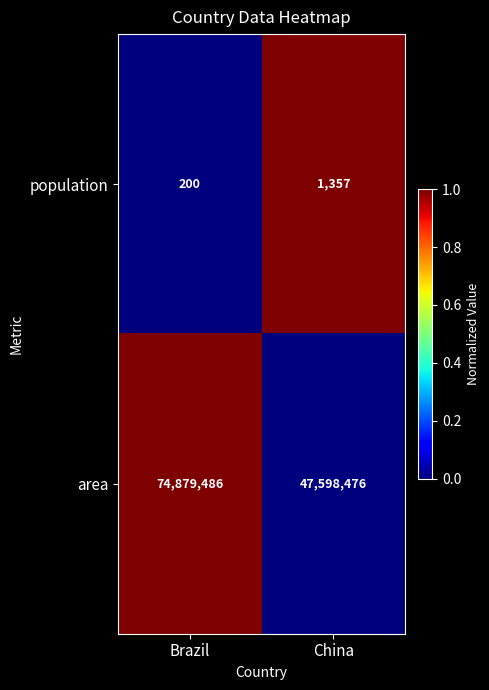

Reading right to left, extract all data points from this chart.

population: China=1357	Brazil=200
area: China=47598476	Brazil=74879486